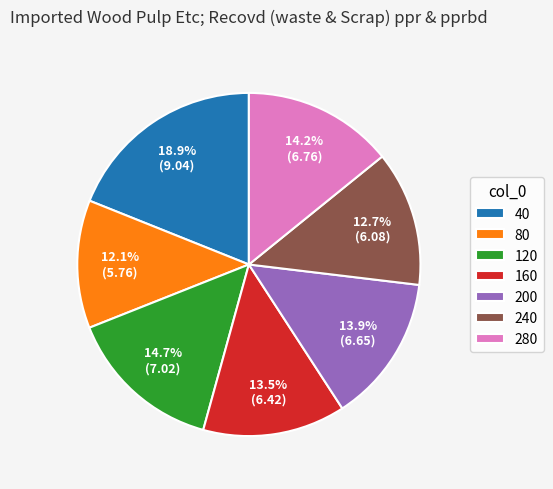

To the nearest percent, what percentage of the pie is 240?

13%